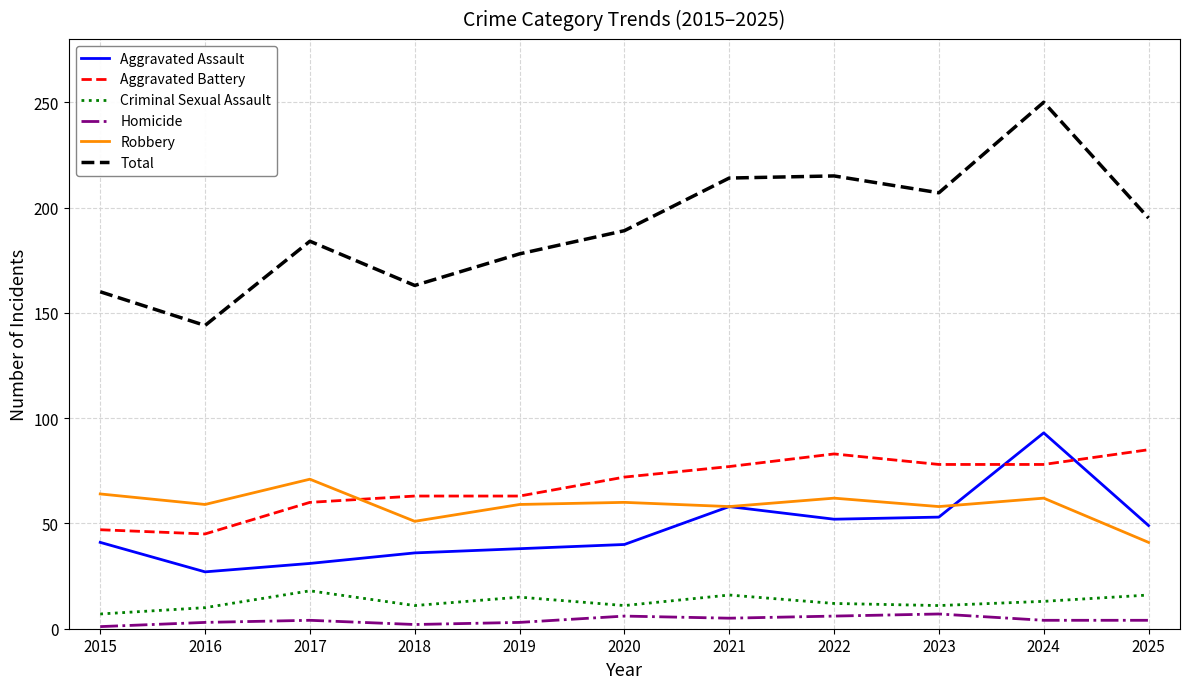

What is the maximum value shown in the chart?

250